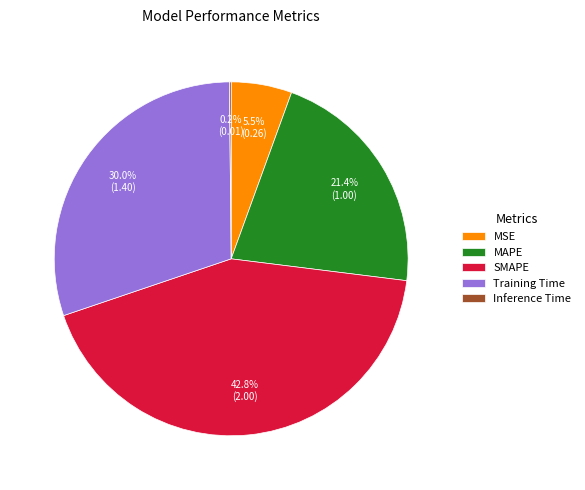

To the nearest percent, what is the difference between the largest and smallest slice percentages?

43%